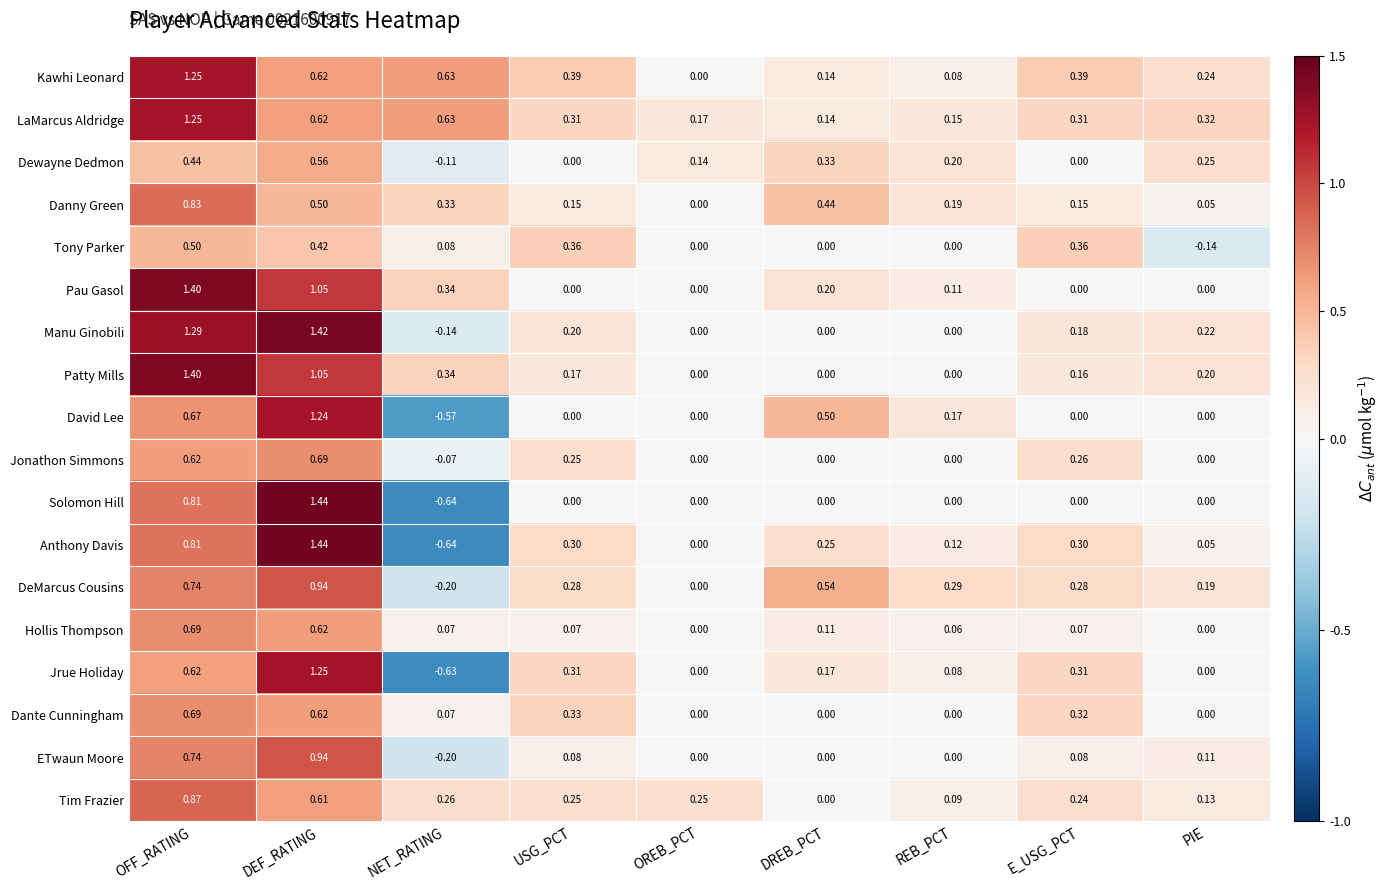

Which series has the largest total across all categories?

LaMarcus Aldridge